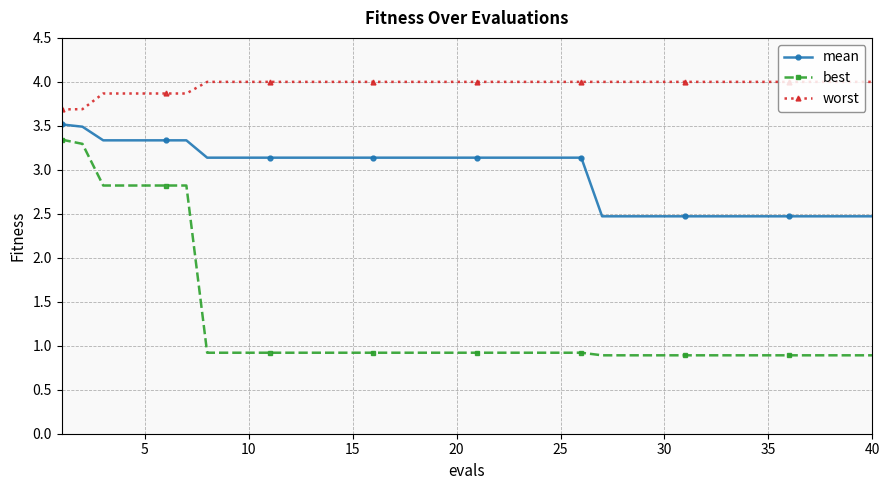

Count the number of categories in the chart.

40